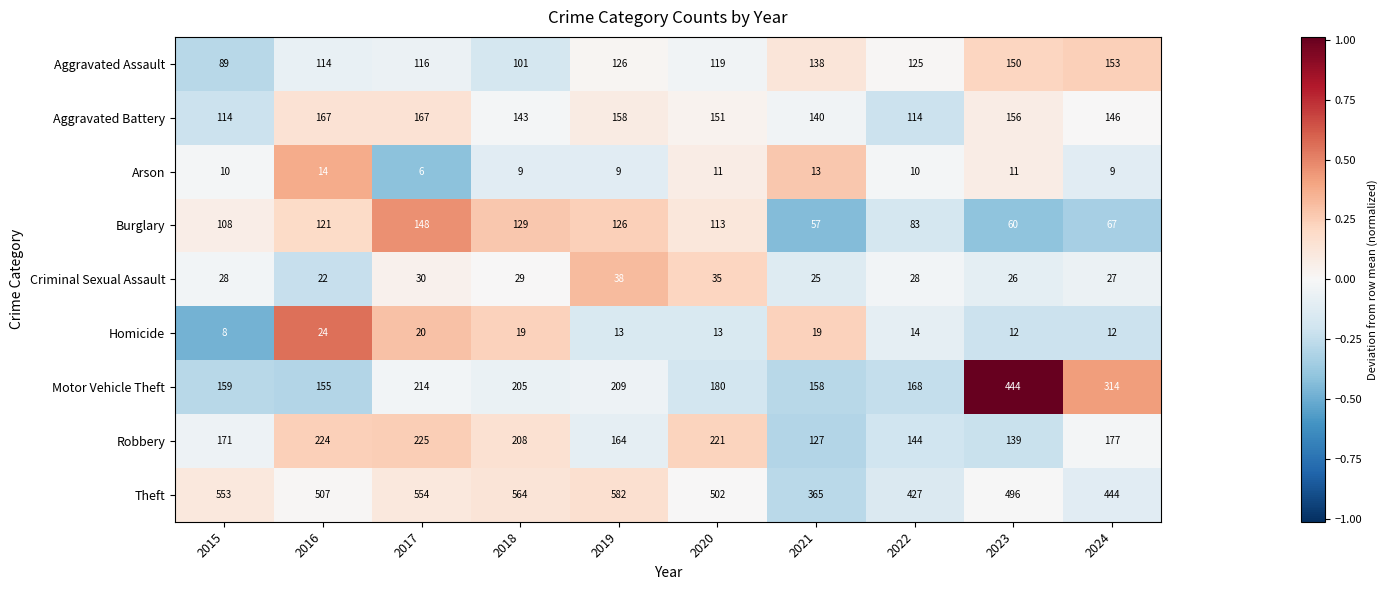

How many data points in Arson are less than 10?

4